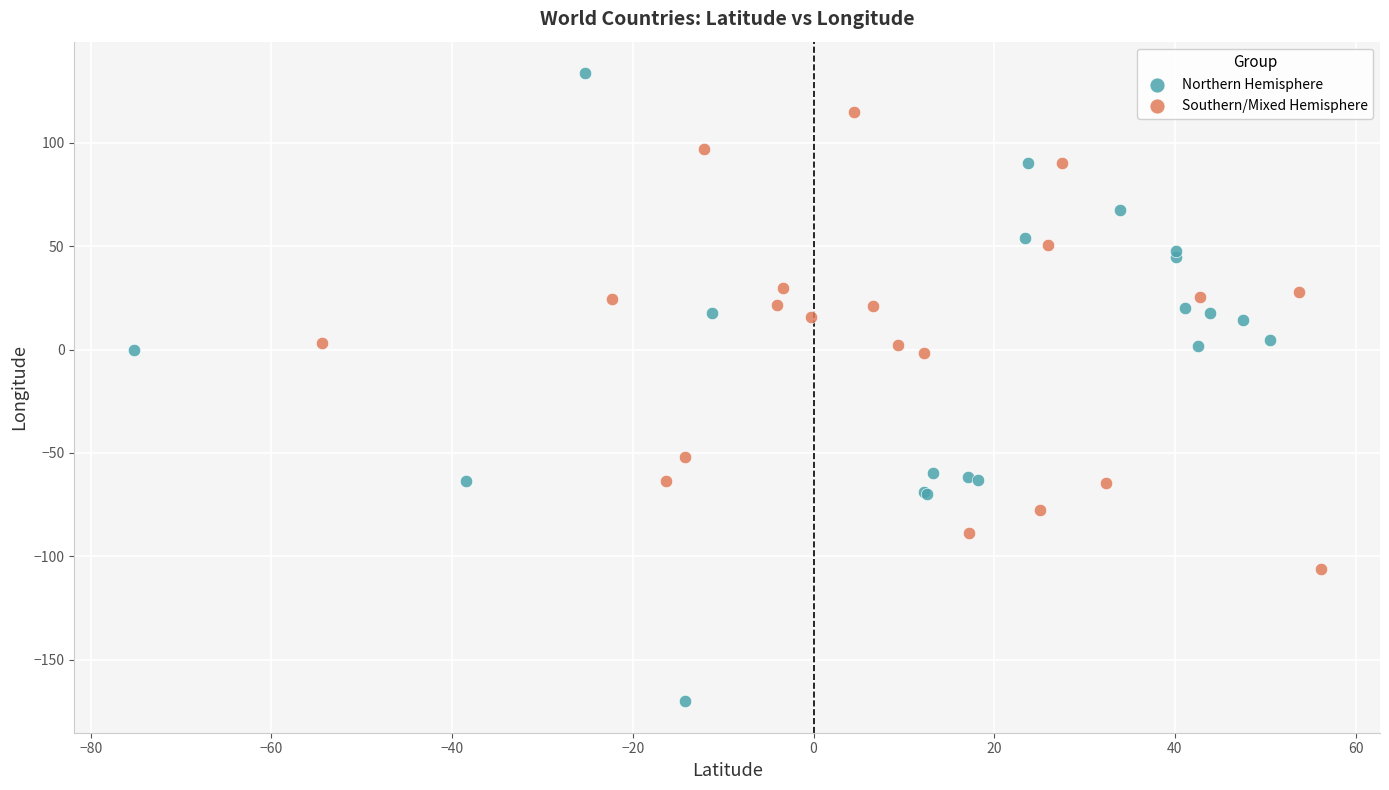

Which series has the widest spread of Y values?

Northern Hemisphere